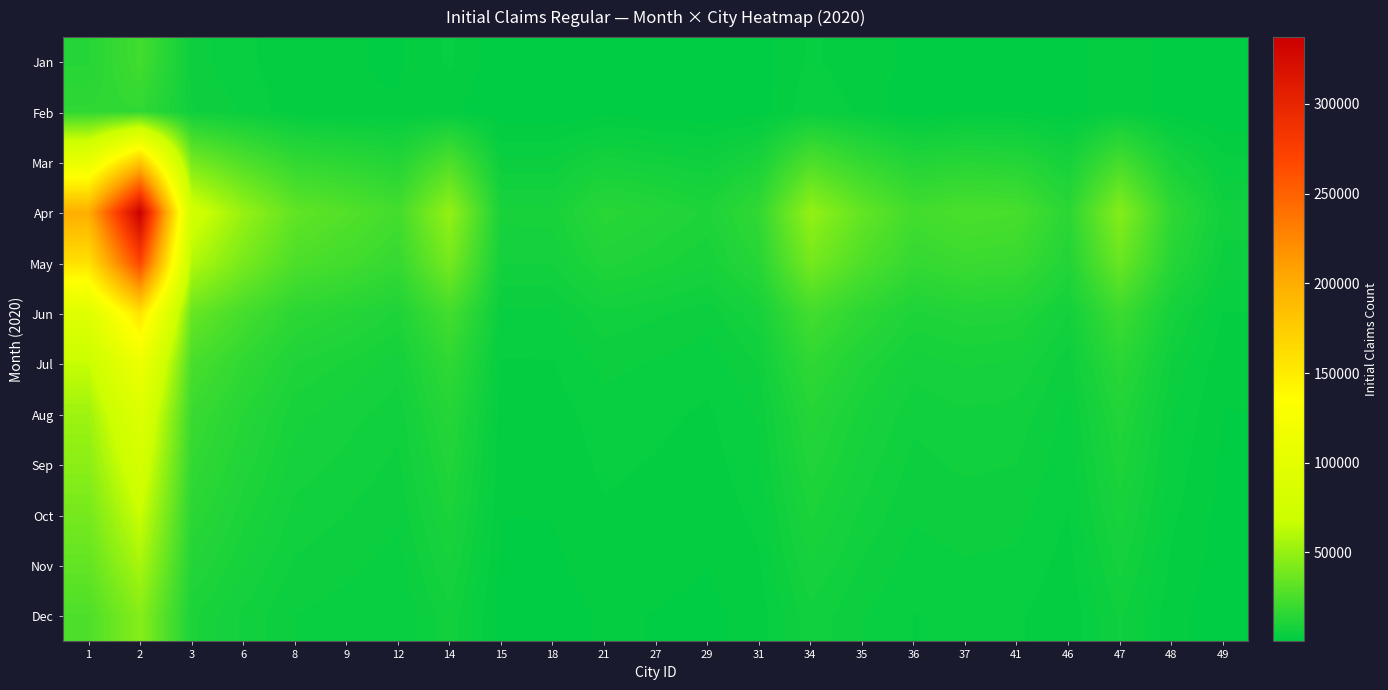

Reading left to right, list all the values displayed in this chart.

Jan: 1=13268	2=22479	3=4980	6=3365	8=2187	9=1889	12=1532	14=3306	15=586	18=591	21=955	27=846	29=706	31=1146	34=3287	35=2235	36=1510	37=1697	41=1624	46=991	47=2967	48=1104	49=428
Feb: 1=16551	2=17185	3=5805	6=4198	8=2051	9=1726	12=1912	14=2034	15=551	18=468	21=1191	27=657	29=594	31=953	34=4100	35=2788	36=686	37=1697	41=1624	46=991	47=2967	48=1104	49=428
Mar: 1=106144	2=179832	3=39840	6=26920	8=17496	9=15112	12=12256	14=26448	15=4688	18=4728	21=7640	27=6768	29=5648	31=9168	34=26296	35=17880	36=12080	37=13576	41=12992	46=7928	47=23736	48=8832	49=3424
Apr: 1=199020	2=337185	3=74700	6=50475	8=32805	9=28335	12=22980	14=49590	15=8790	18=8865	21=14325	27=12690	29=10590	31=17190	34=49305	35=33525	36=22650	37=25455	41=24360	46=14865	47=44505	48=16560	49=6420
May: 1=159216	2=269748	3=59760	6=40380	8=26244	9=22668	12=18384	14=39672	15=7032	18=7092	21=11460	27=10152	29=8472	31=13752	34=39444	35=26820	36=18120	37=20364	41=19488	46=11892	47=35604	48=13248	49=5136
Jun: 1=92876	2=157353	3=34860	6=23555	8=15309	9=13223	12=10724	14=23142	15=4102	18=4137	21=6685	27=5922	29=4942	31=8022	34=23009	35=15645	36=10570	37=11879	41=11368	46=6937	47=20769	48=7728	49=2996
Jul: 1=66340	2=112395	3=24900	6=16825	8=10935	9=9445	12=7660	14=16530	15=2930	18=2955	21=4775	27=4230	29=3530	31=5730	34=16435	35=11175	36=7550	37=8485	41=8120	46=4955	47=14835	48=5520	49=2140
Aug: 1=53072	2=89916	3=19920	6=13460	8=8748	9=7556	12=6128	14=13224	15=2344	18=2364	21=3820	27=3384	29=2824	31=4584	34=13148	35=8940	36=6040	37=6788	41=6496	46=3964	47=11868	48=4416	49=1712
Sep: 1=46438	2=78676	3=17430	6=11777	8=7654	9=6611	12=5362	14=11571	15=2051	18=2068	21=3342	27=2961	29=2471	31=4011	34=11504	35=7822	36=5285	37=5939	41=5684	46=3468	47=10384	48=3864	49=1498
Oct: 1=39804	2=67437	3=14940	6=10095	8=6561	9=5667	12=4596	14=9918	15=1758	18=1773	21=2865	27=2538	29=2118	31=3438	34=9861	35=6705	36=4530	37=5091	41=4872	46=2973	47=8901	48=3312	49=1284
Nov: 1=33170	2=56197	3=12450	6=8412	8=5467	9=4722	12=3830	14=8265	15=1465	18=1477	21=2387	27=2115	29=1765	31=2865	34=8217	35=5587	36=3775	37=4242	41=4060	46=2477	47=7417	48=2760	49=1070
Dec: 1=26536	2=44958	3=9960	6=6730	8=4374	9=3778	12=3064	14=6612	15=1172	18=1182	21=1910	27=1692	29=1412	31=2292	34=6574	35=4470	36=3020	37=3394	41=3248	46=1982	47=5934	48=2208	49=856